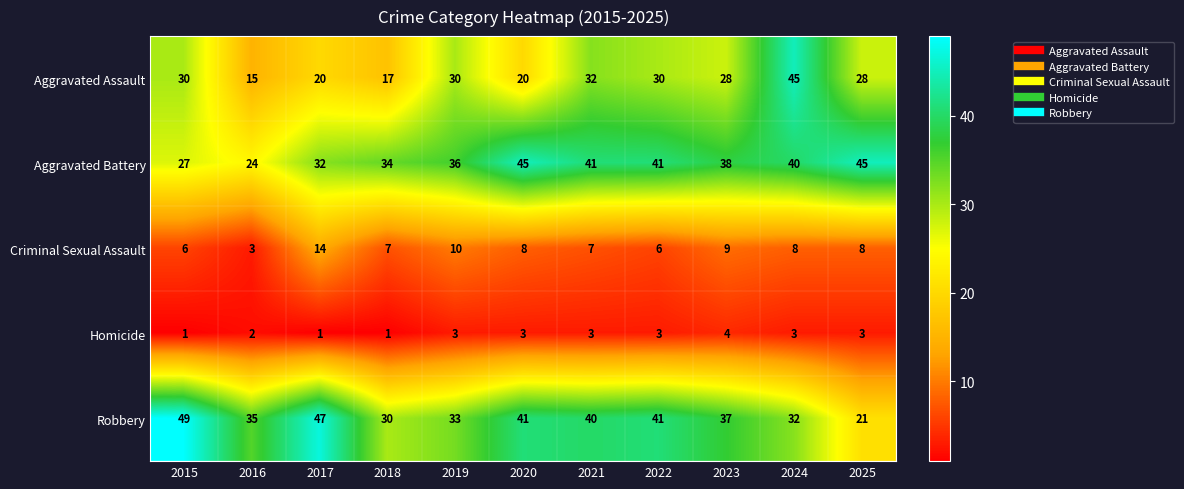

At 2017, list the series in order from smallest to largest.

Homicide, Criminal Sexual Assault, Aggravated Assault, Aggravated Battery, Robbery